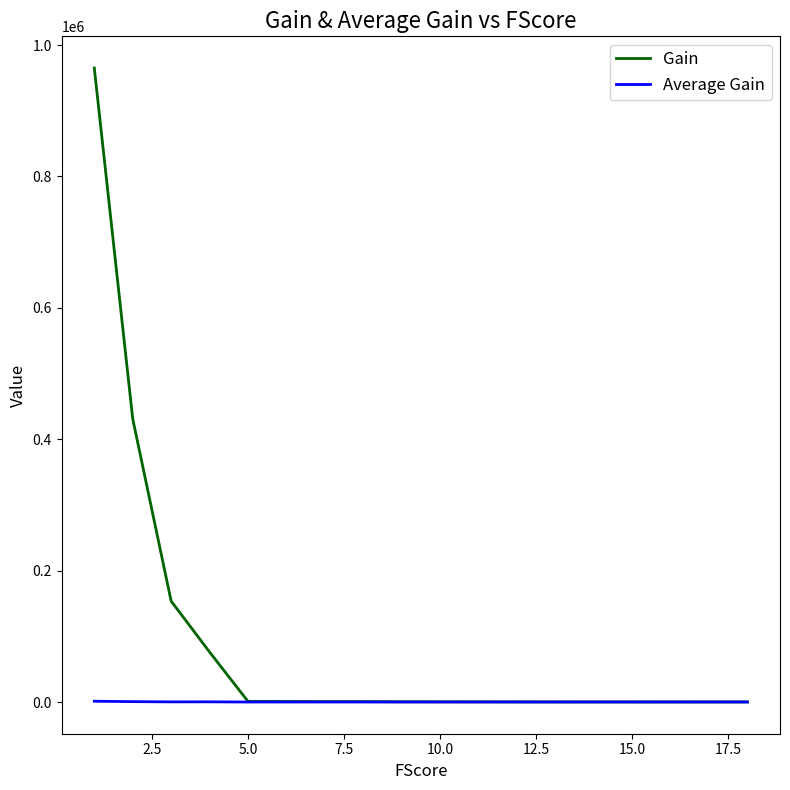

How many lines are shown in the chart?

2